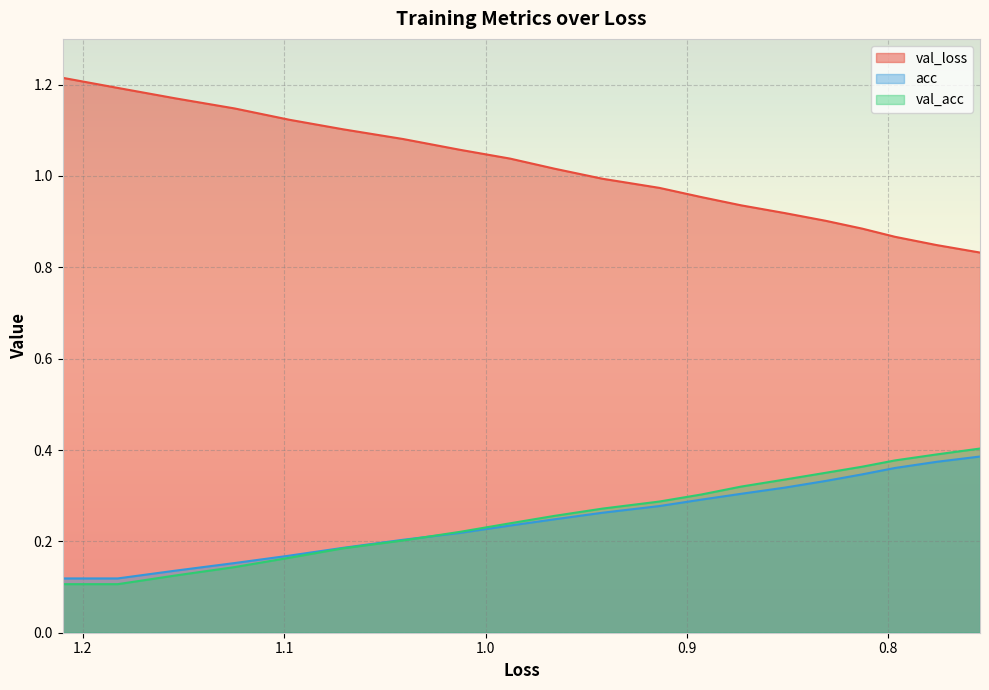

What are all the series names shown in the legend?

val_loss, acc, val_acc